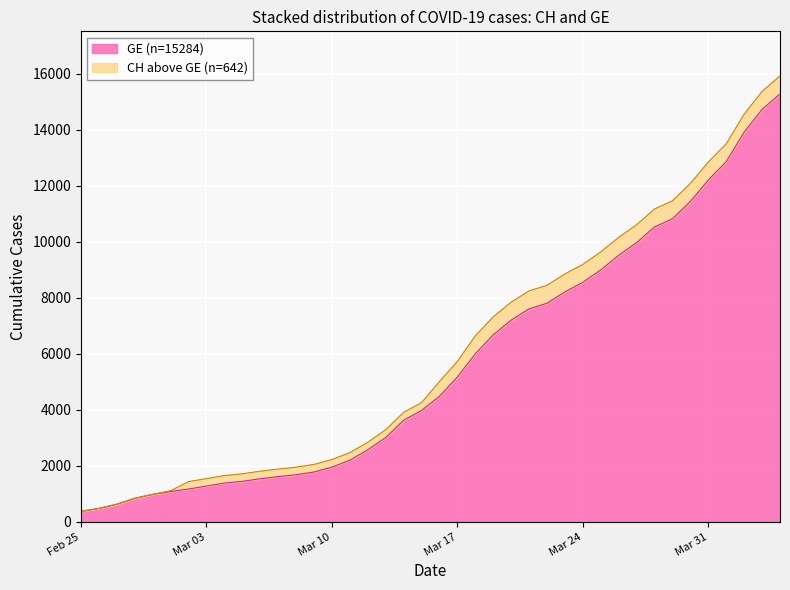

What is the highest value of the GE series?

15284